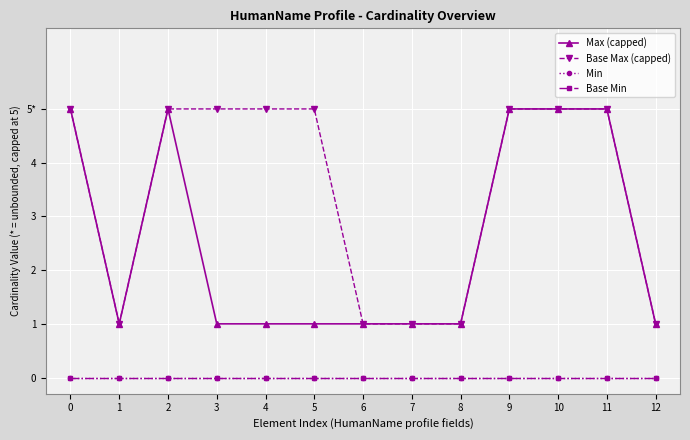

Does the chart display data point markers on the line(s)?

Yes